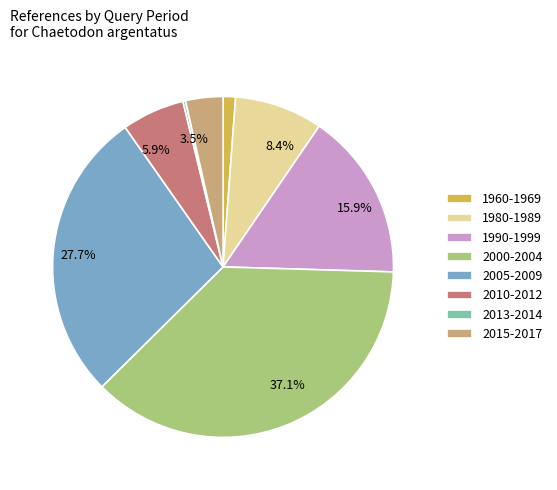

Does 2005-2009 represent more than half of the total?

No